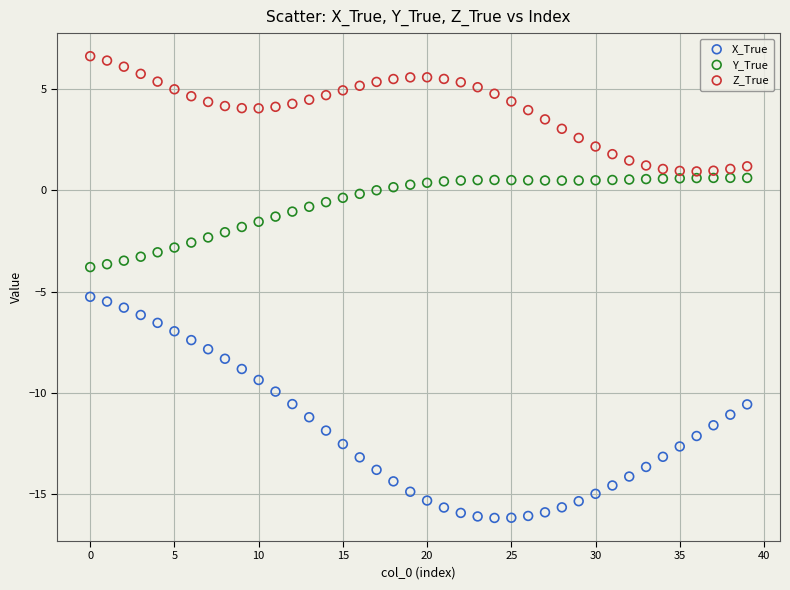

Which series reaches the maximum Y coordinate?

Z_True